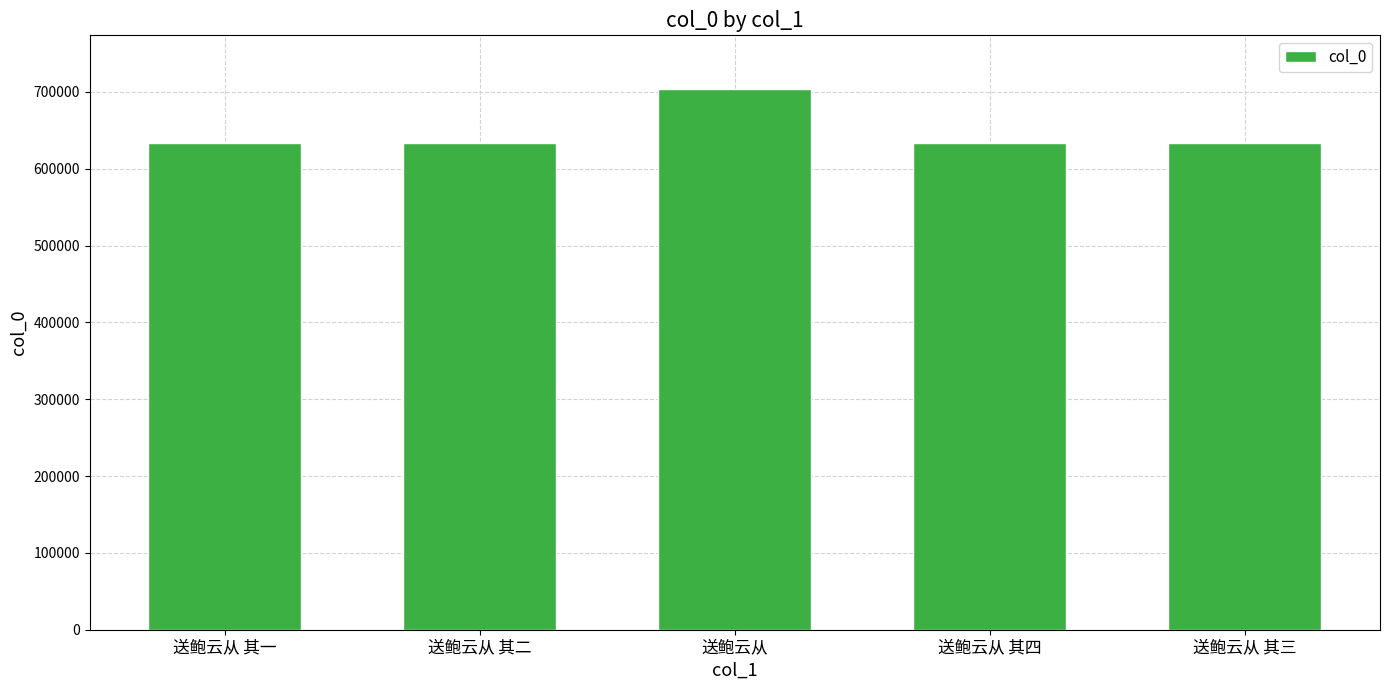

What is the minimum value shown in the chart?

633764